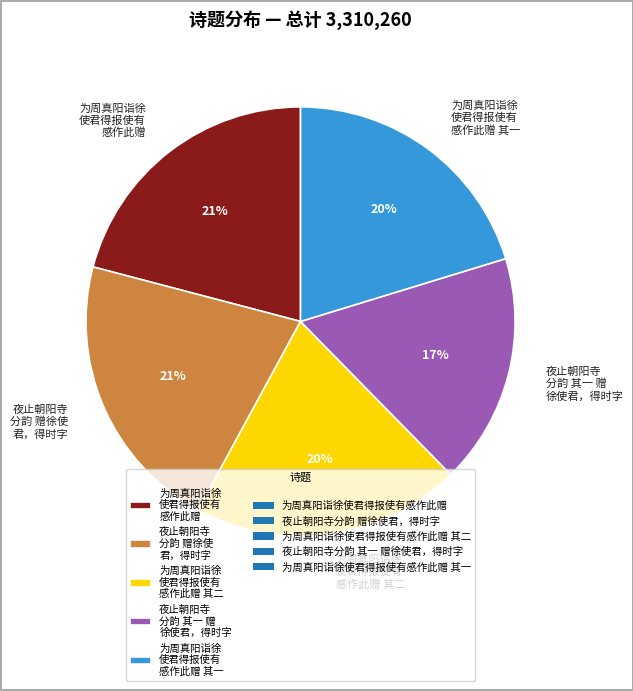

The 夜止朝阳寺 分韵 赠徐使 君，得时字 slice represents 21% of the pie. True or false?

True